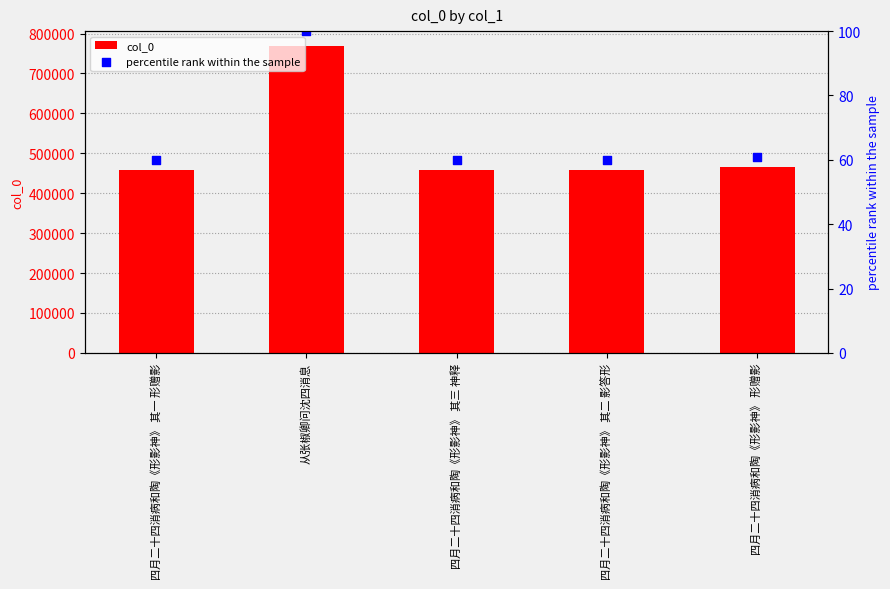

Which series contains the highest Y value?

col_0